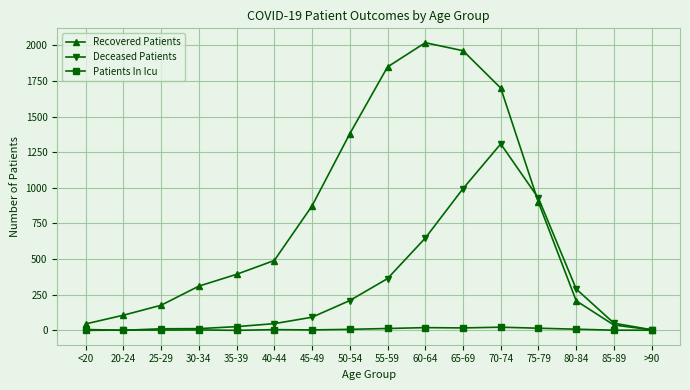

What are all the series names shown in the legend?

Recovered Patients, Deceased Patients, Patients In Icu